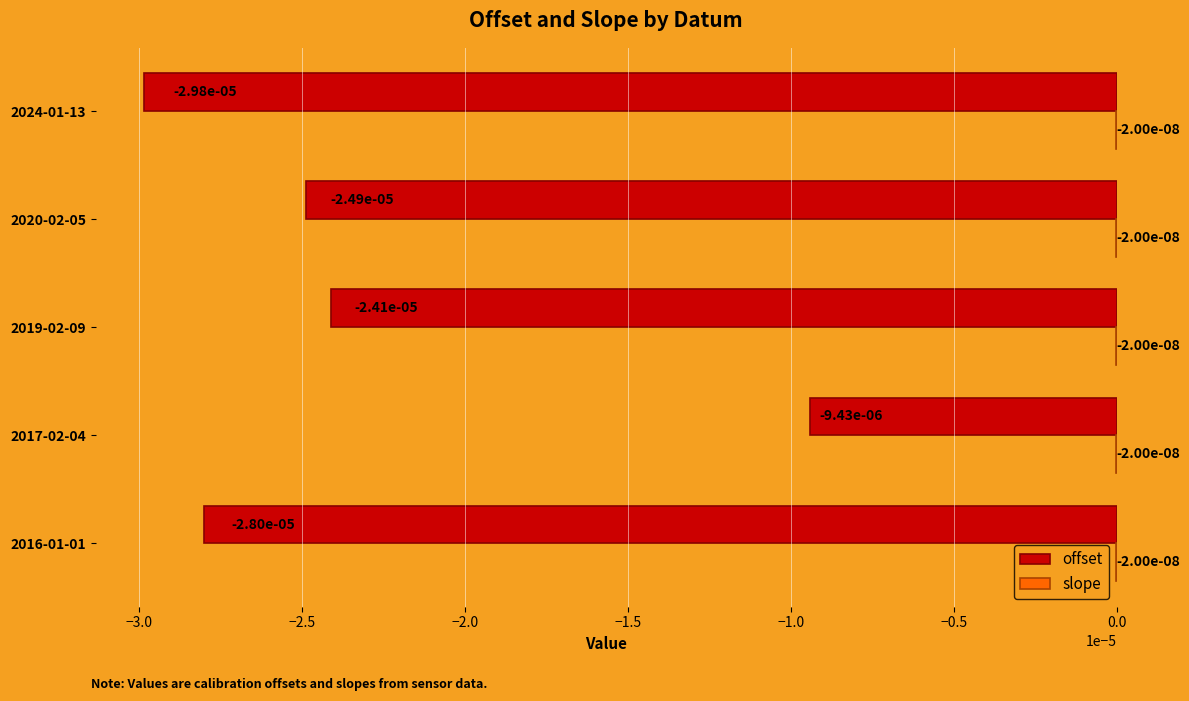

How many categories are shown in the chart?

5